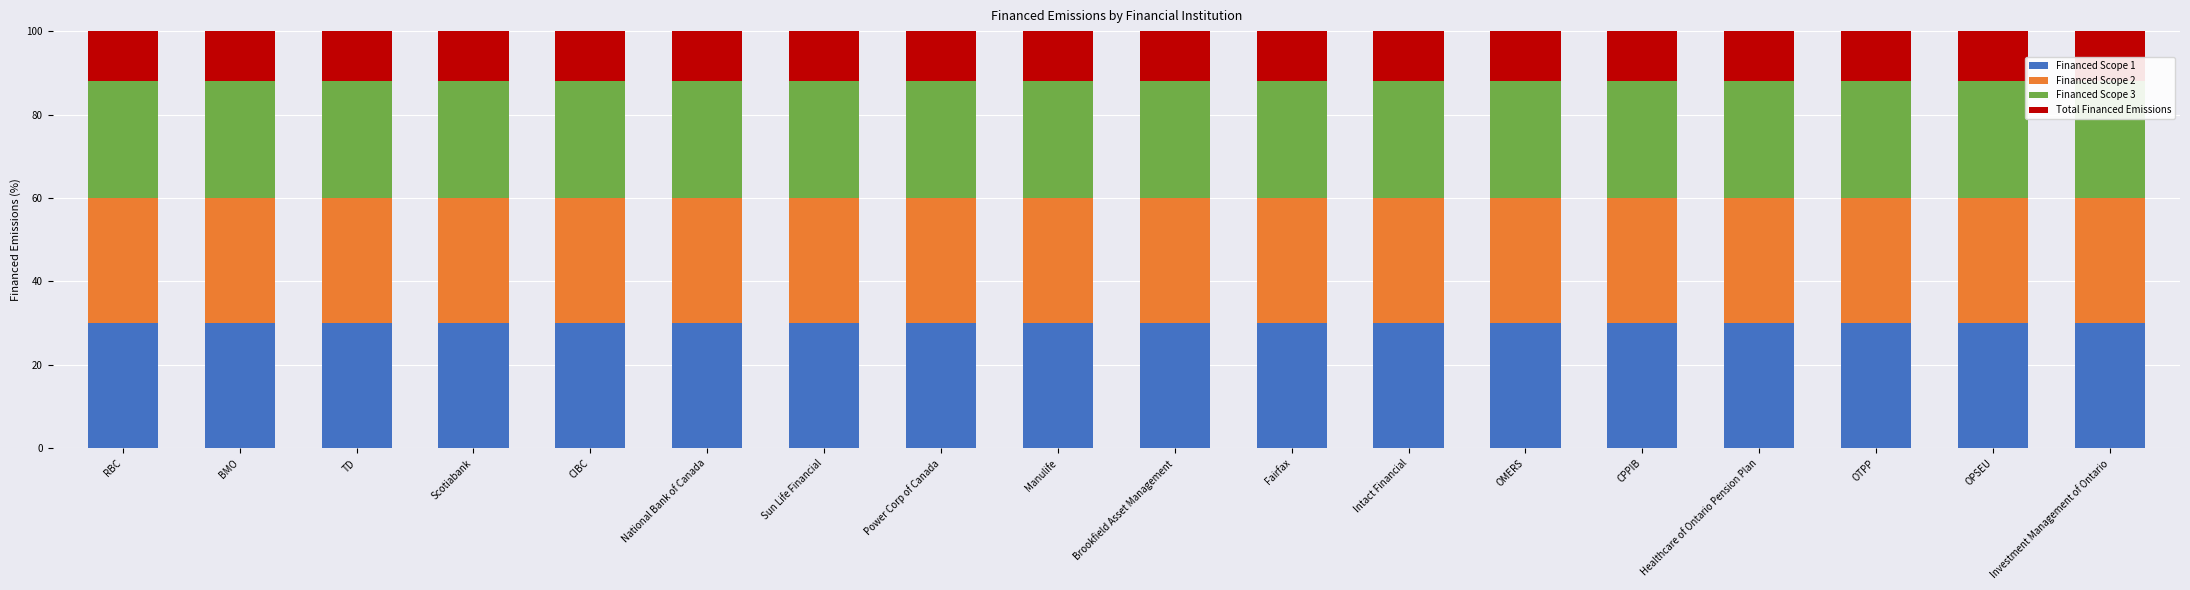

At which category does the chart reach its peak across all series?

RBC